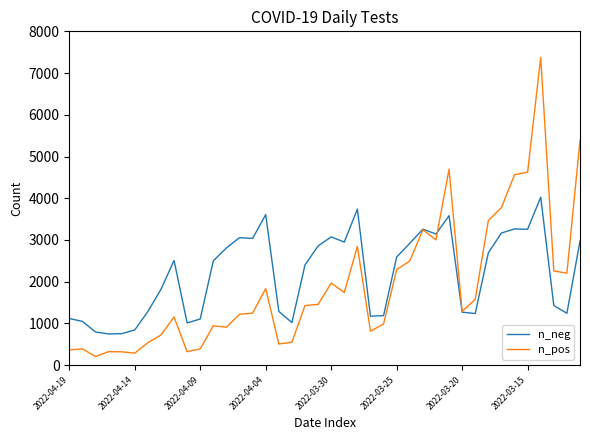

Is this an area chart (filled region under the line)?

No